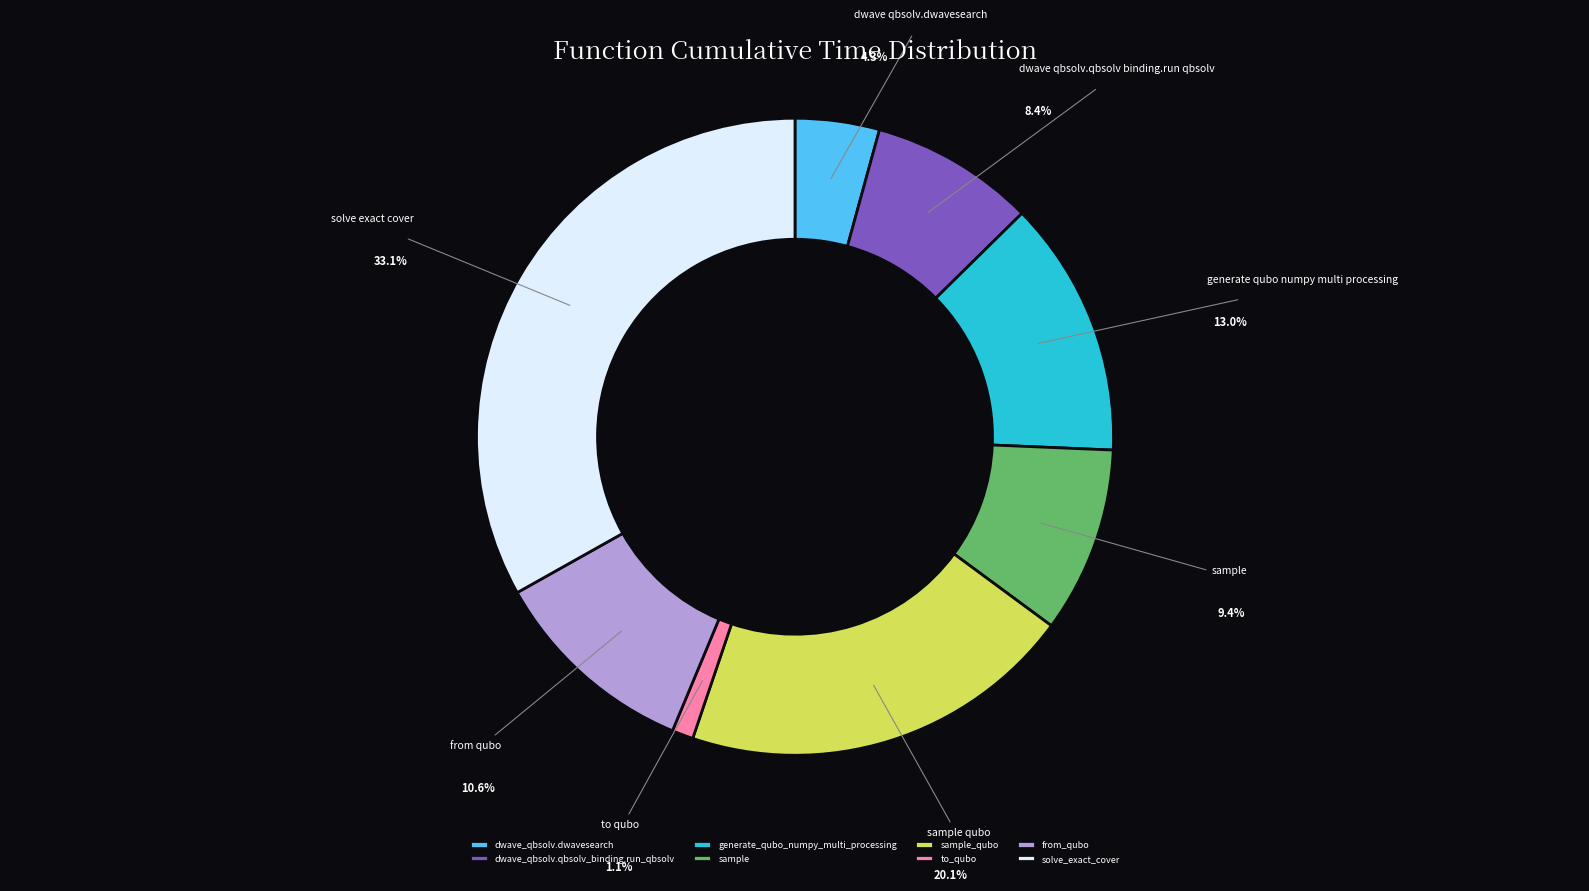

What percentage is the sample slice, to the nearest percent?

9%